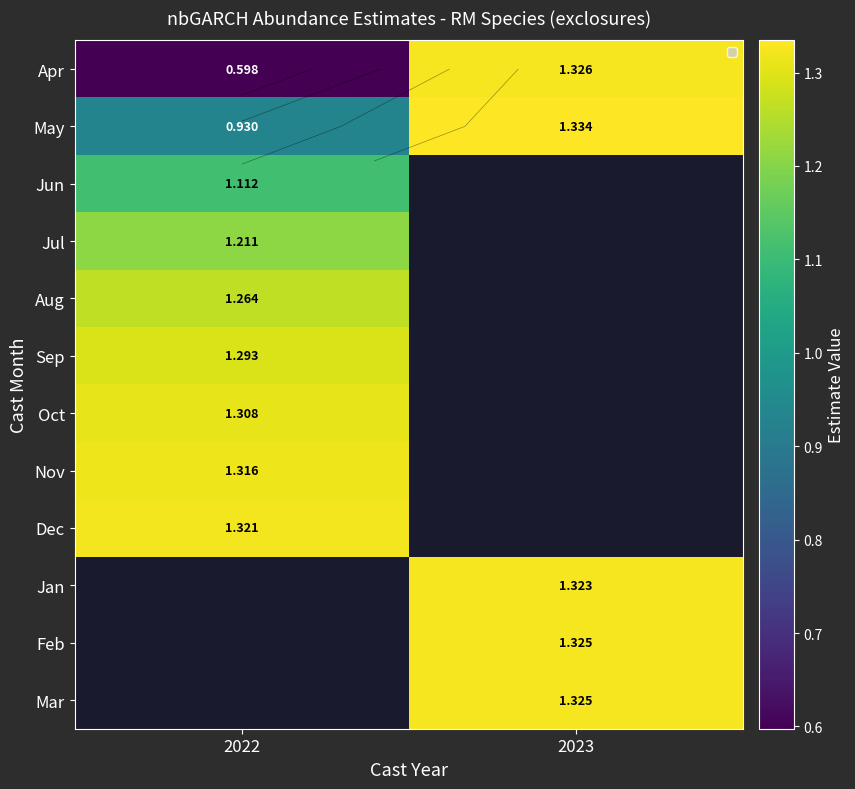

How many series are shown in this chart?

12